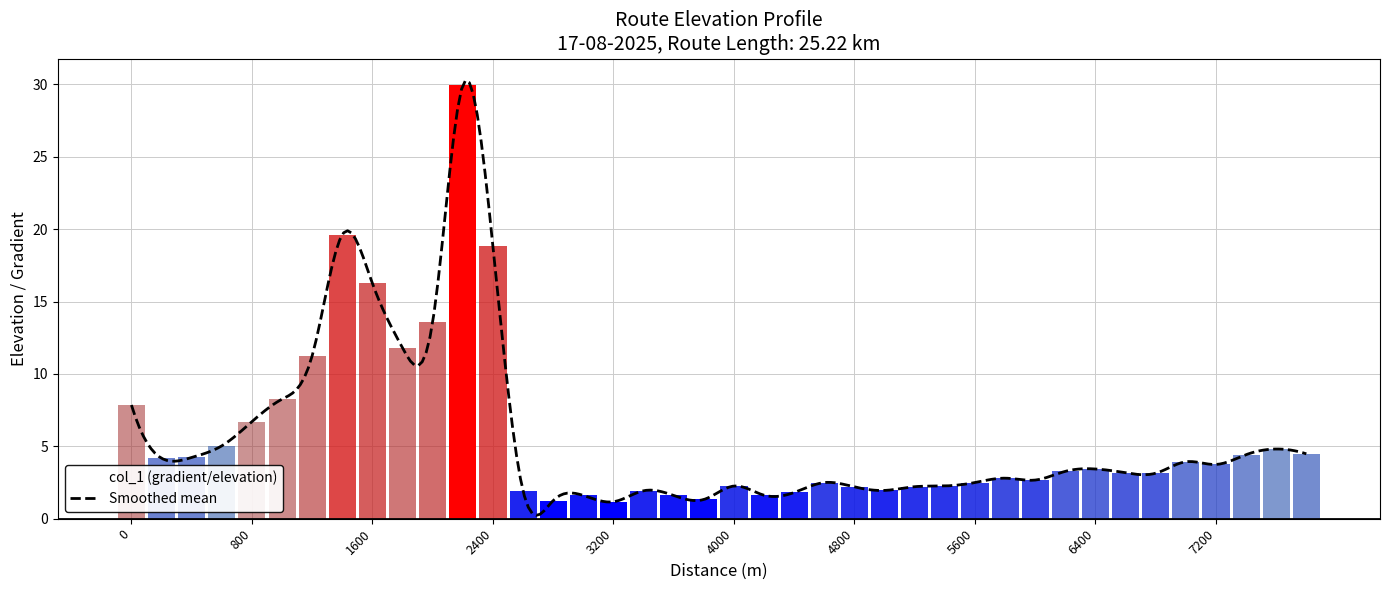

What is the minimum value shown in the chart?

1.2